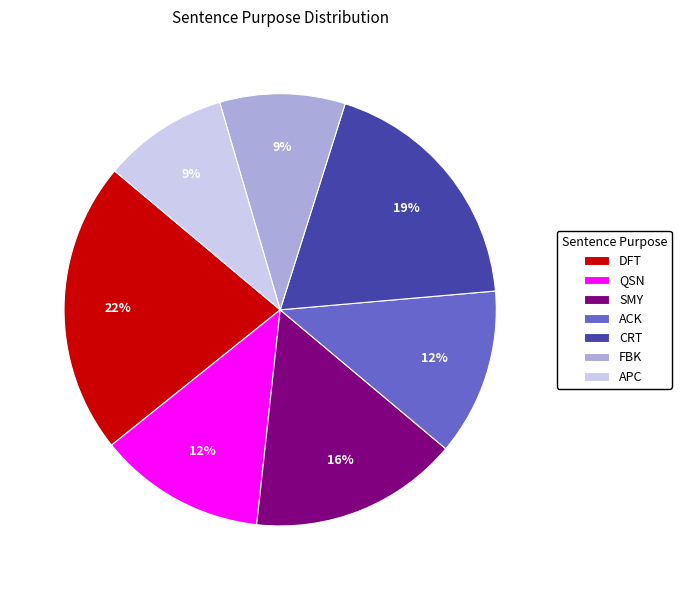

To the nearest percent, what portion does DFT represent?

22%